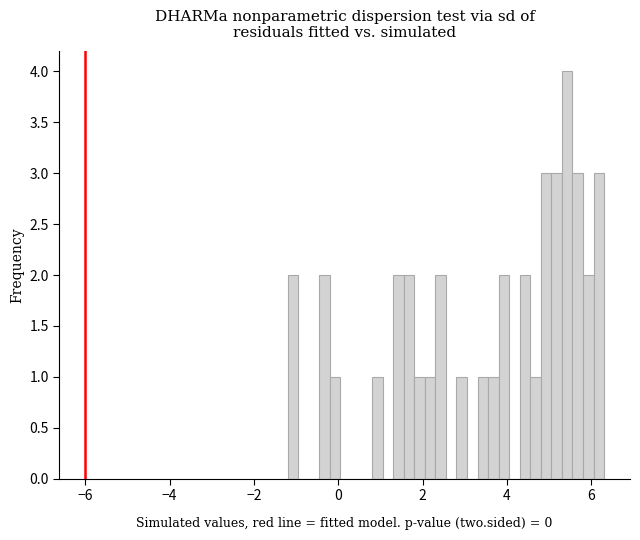

Around what value on the x-axis is the tallest bar? Give the approximate position of its centre, as read against the axis.

5.4